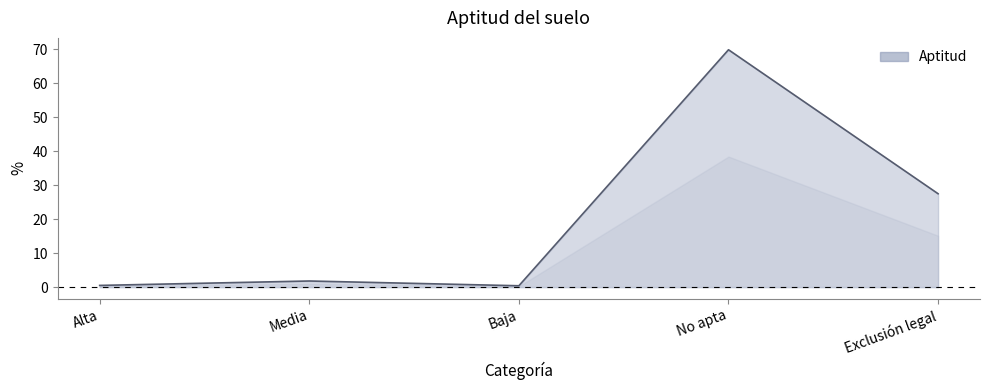

Between Exclusión legal and No apta, which is larger?

No apta